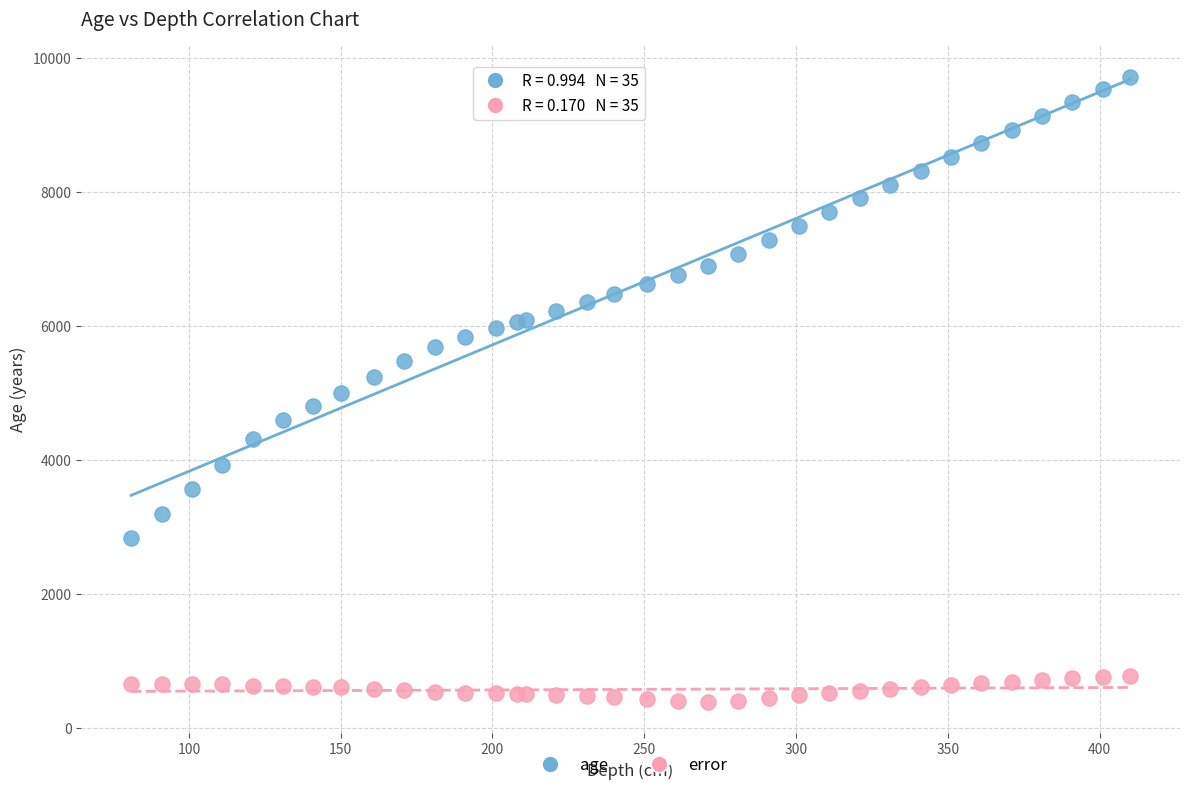

Which series reaches the minimum Y coordinate?

error